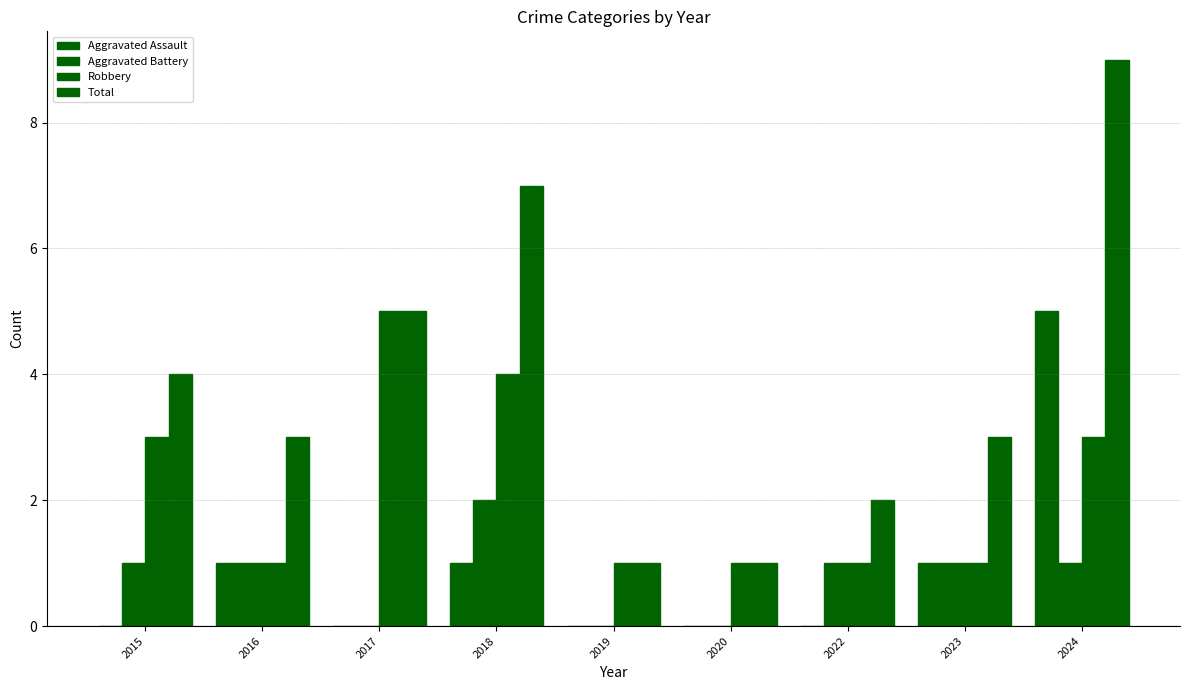

Where does the Total series first go above 3?

2015